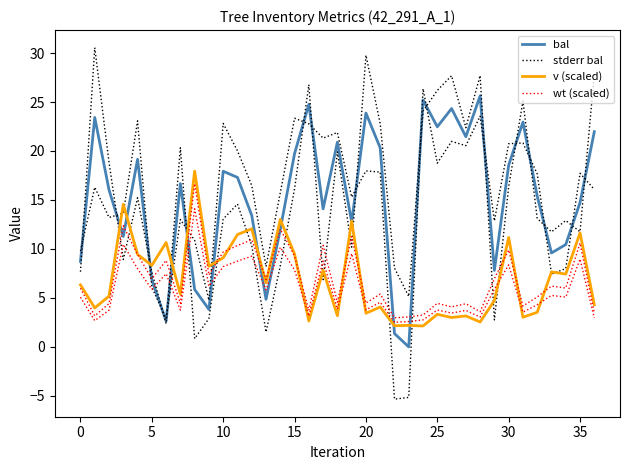

Which category has the lowest value across all series?

23